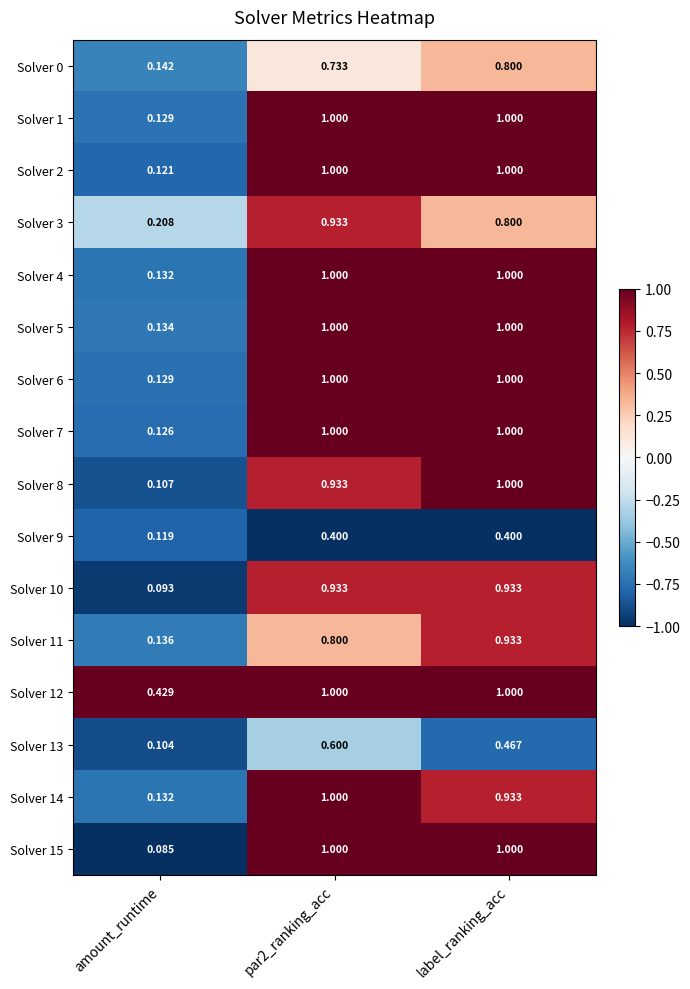

Which label corresponds to the smallest value in the chart?

amount_runtime